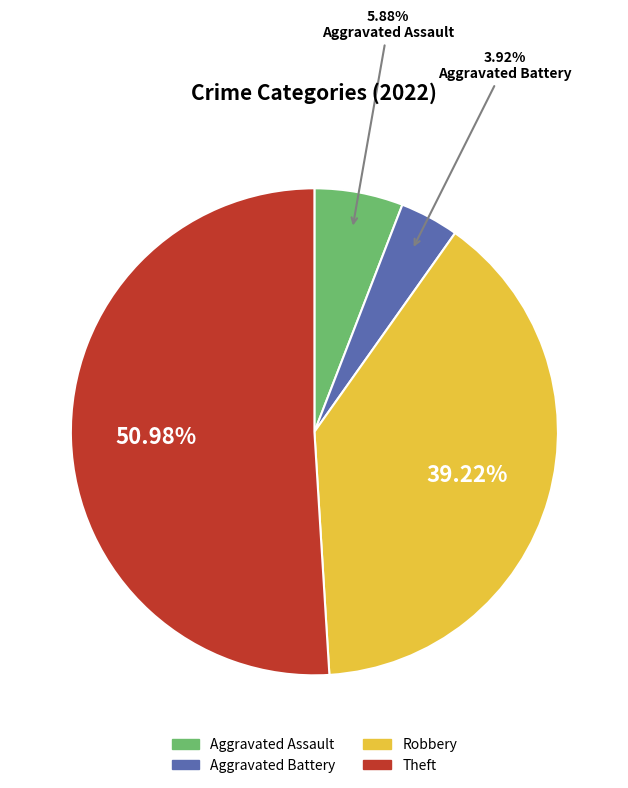

Which has a higher value, Aggravated Battery or Robbery?

Robbery